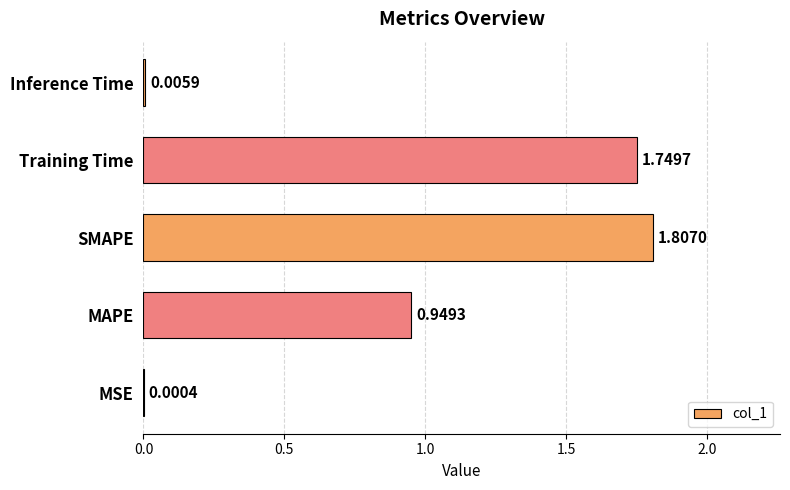

Which label corresponds to the largest value in the chart?

SMAPE